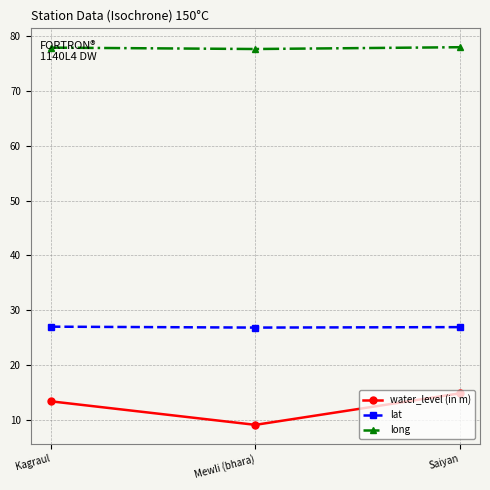

True or false: long has a value of 127.8 at Saiyan.

False